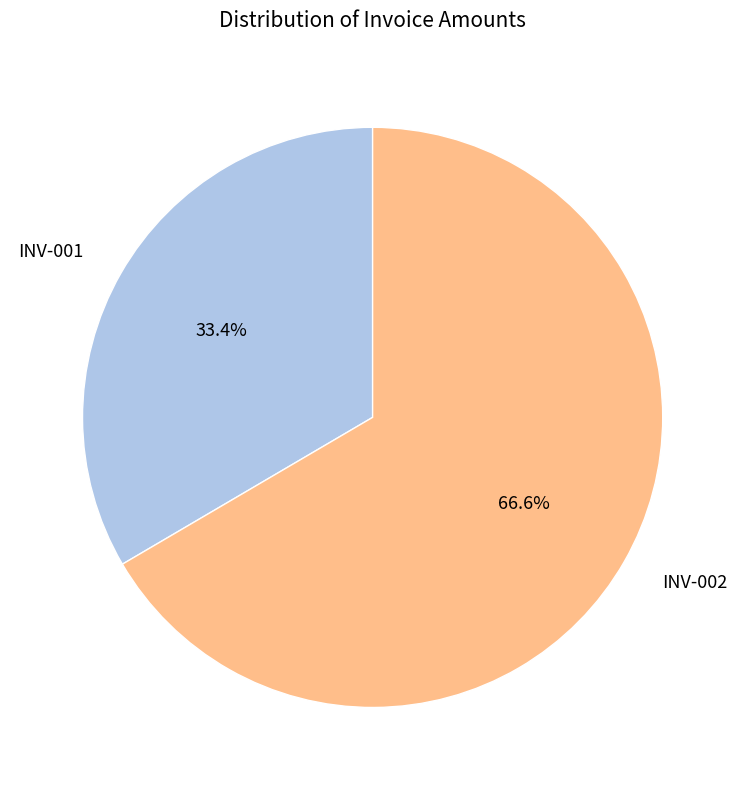

How many segments does this pie chart have?

2